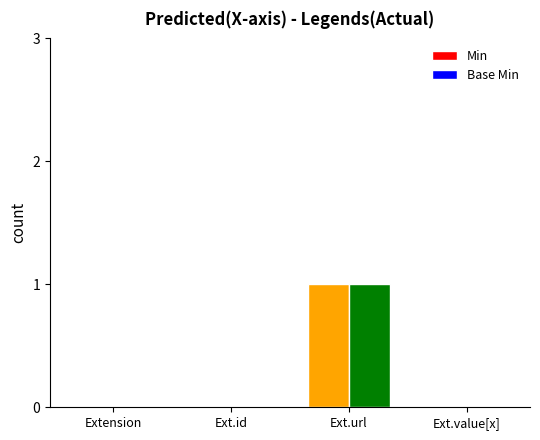

How many groups of bars are there?

4